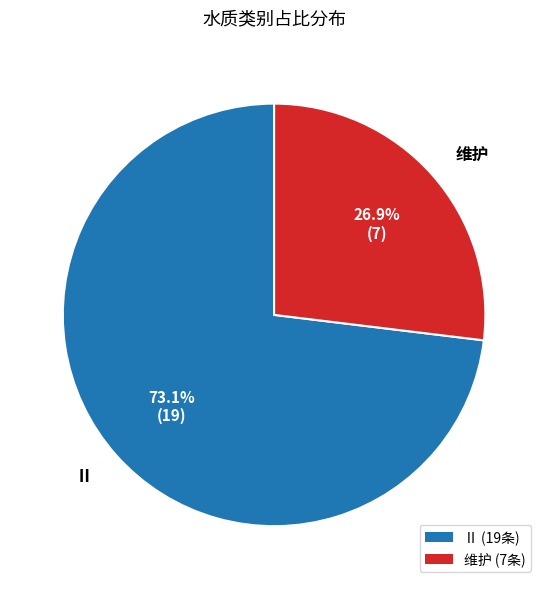

What is the smallest slice in the pie chart?

维护